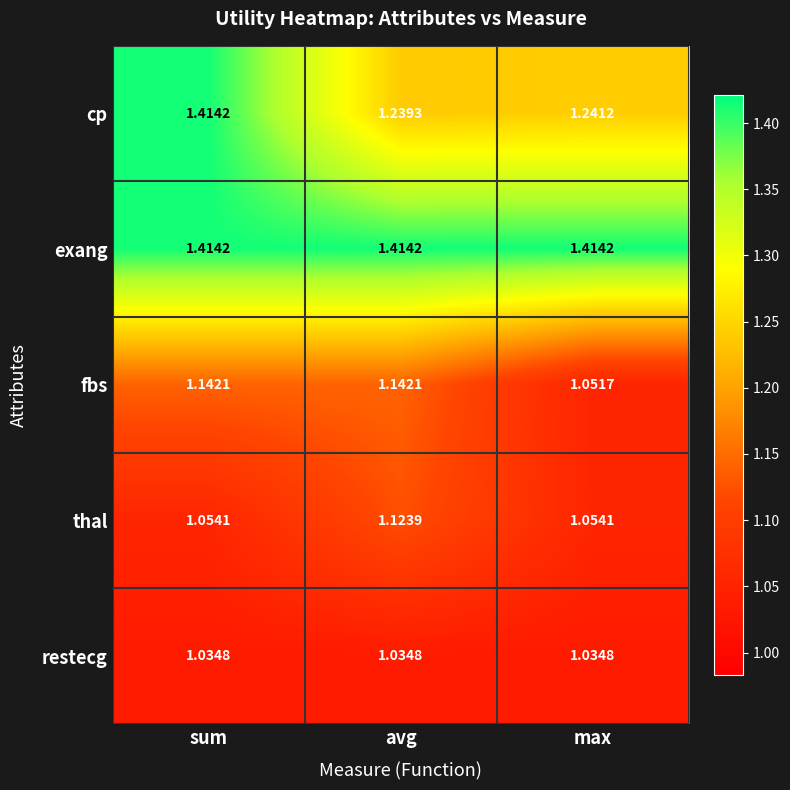

Where is fbs nearest to the value 1?

max